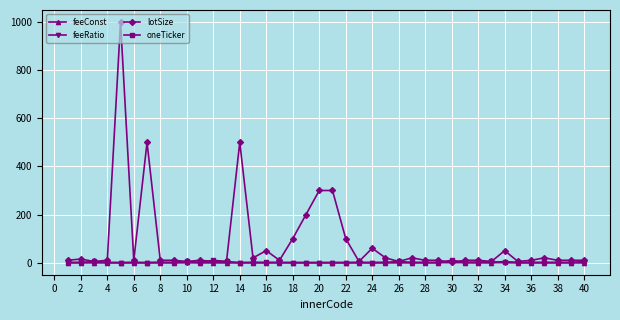

What is the greatest value displayed?

1000.0